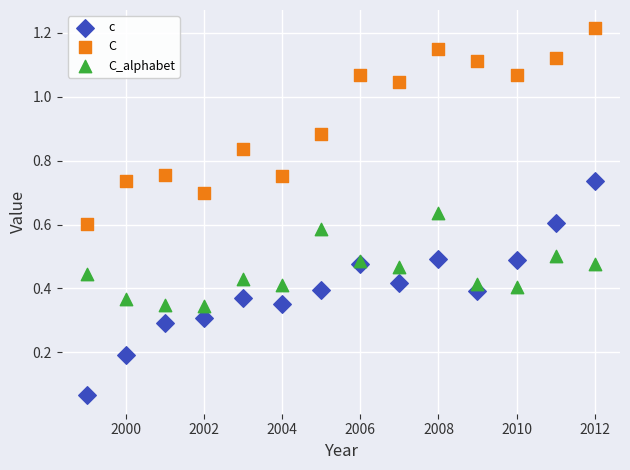

What is the X range (max minus min) for the scatter plot?

13.0